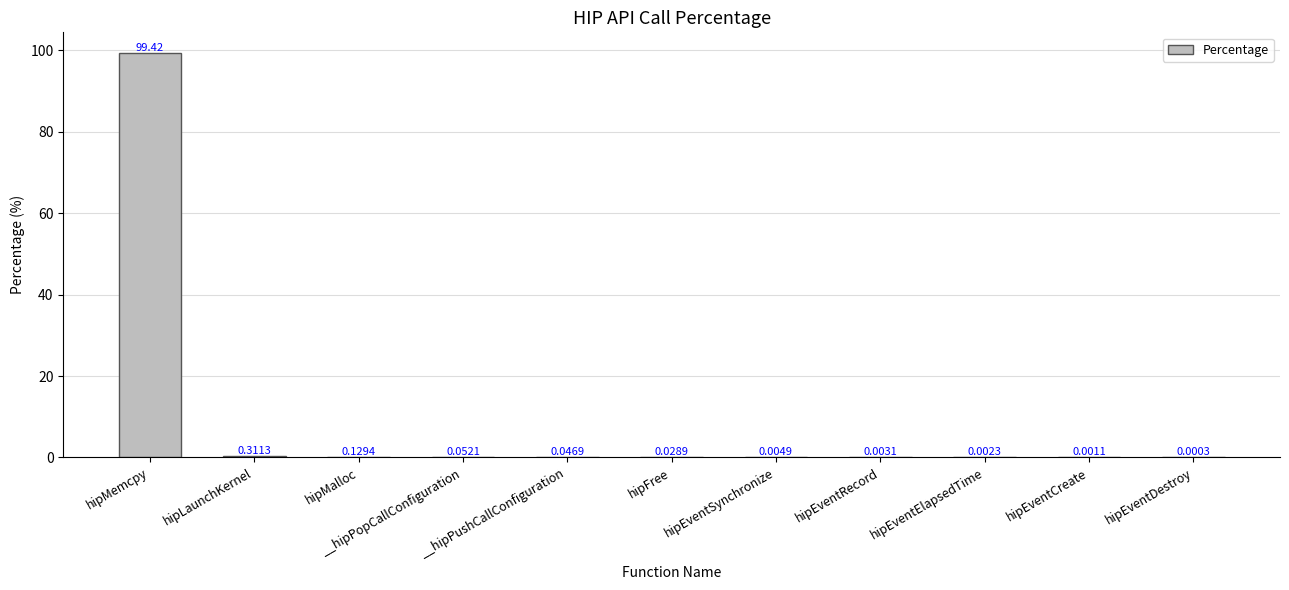

Are the bars horizontal?

No